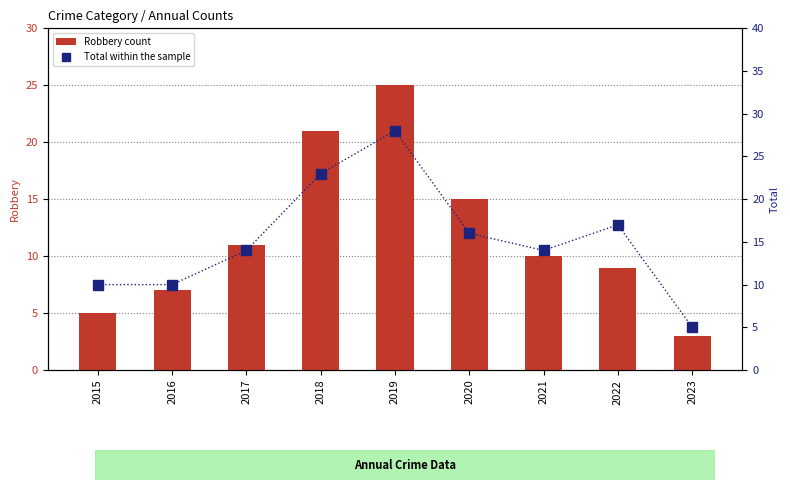

At which category is the sum across all series the highest?

2019